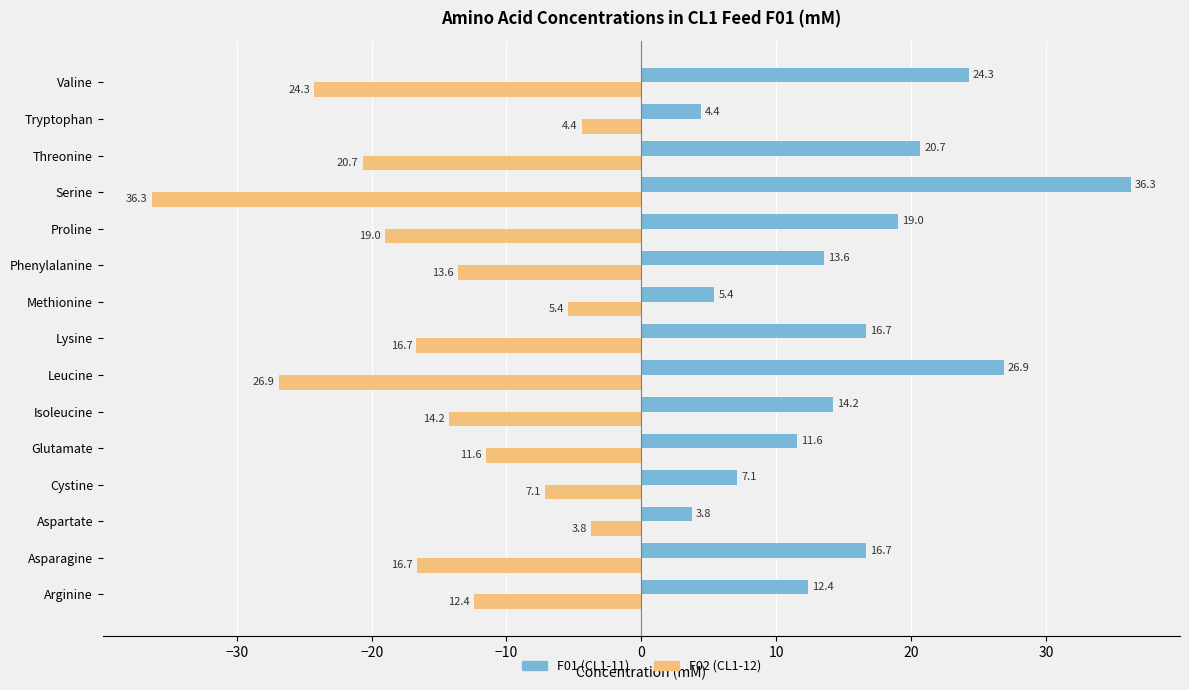

Which series has the largest total across all categories?

F01 (CL1-11)